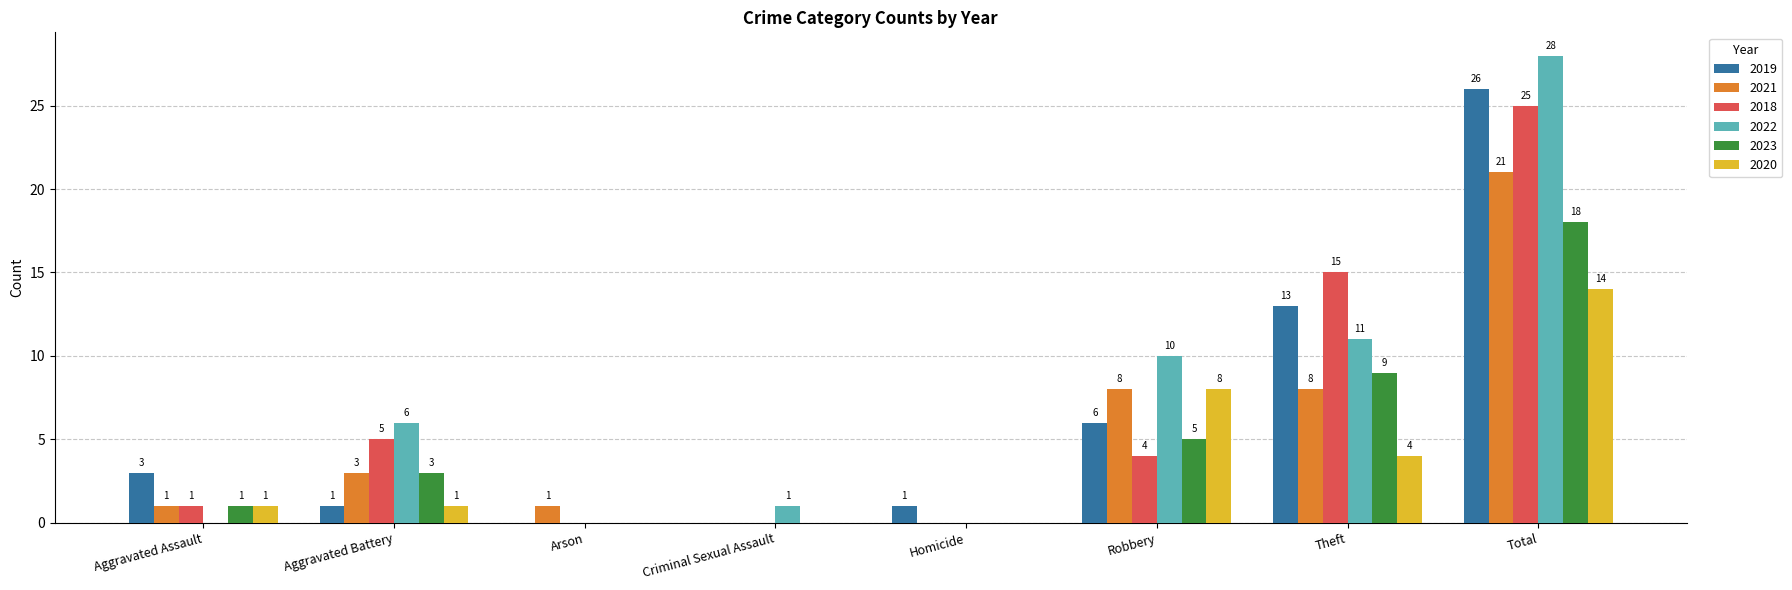

At which label is 2018 closest to 12?

Theft